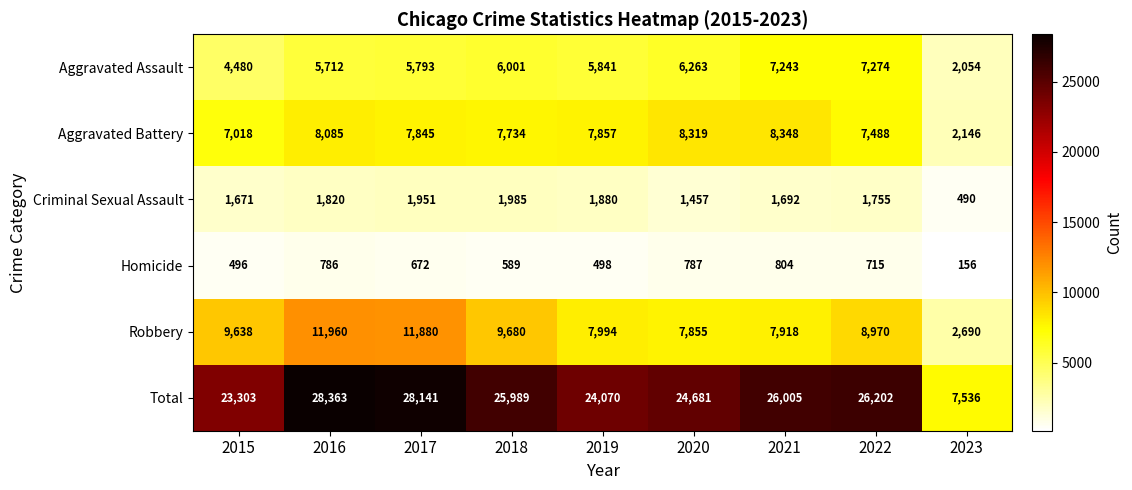

True or false: Criminal Sexual Assault has a value of 490 at 2023.

True